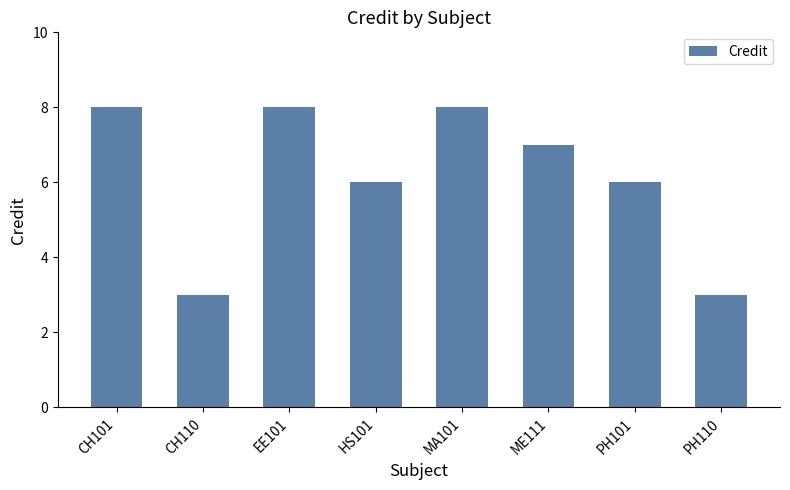

Reading left to right, list all the values displayed in this chart.

8	3	8	6	8	7	6	3